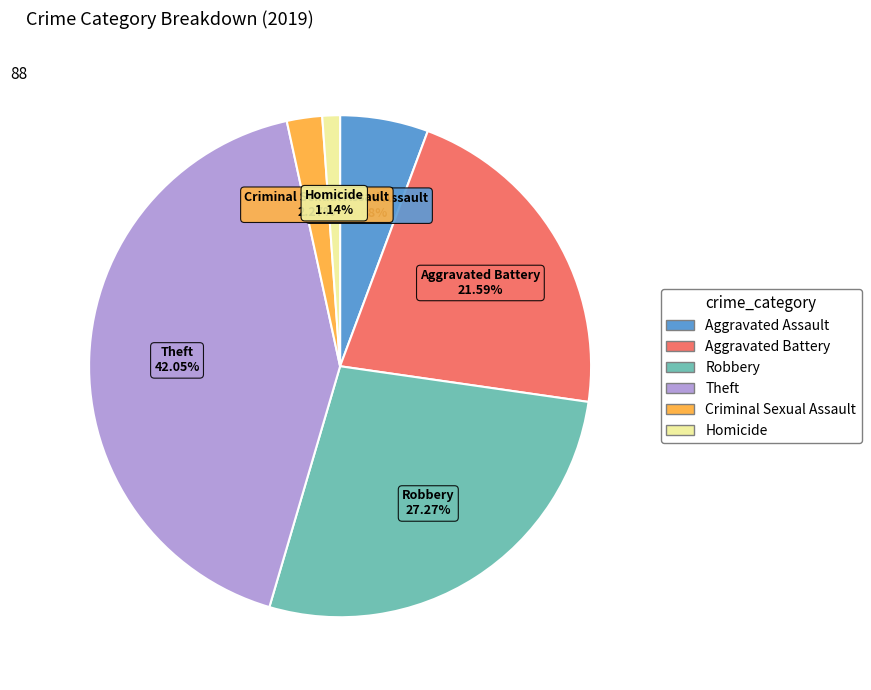

What percentage is the Robbery slice, to the nearest percent?

27%